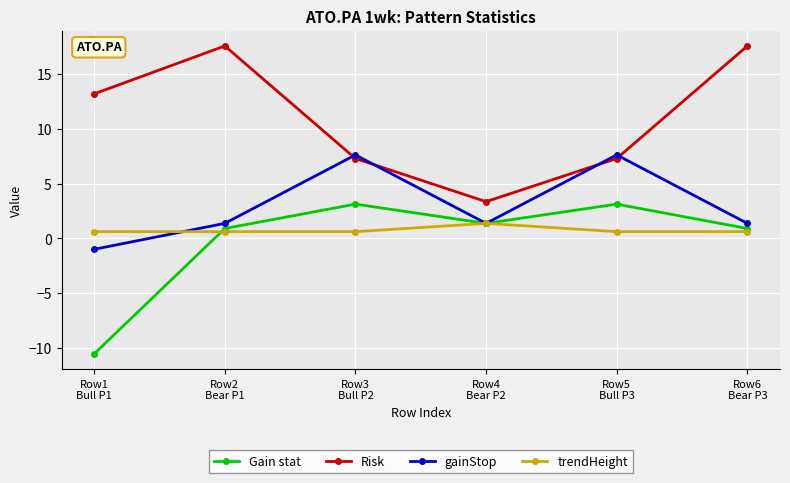

The gainStop series shows 1.4 at Row4
Bear P2. True or false?

True